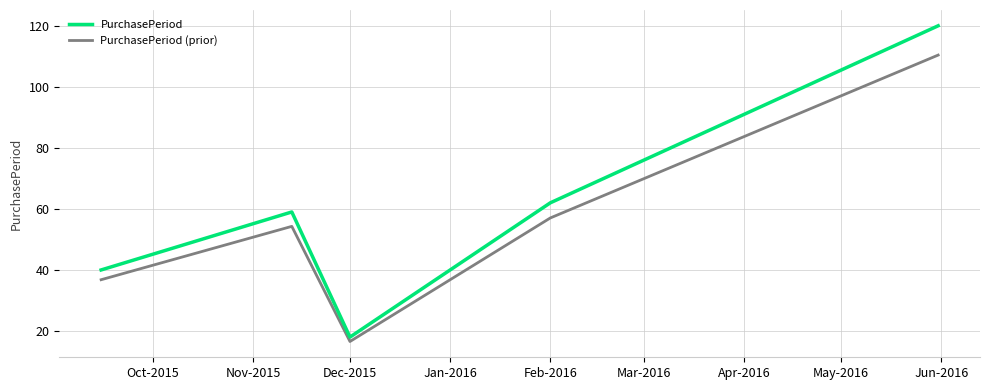

What is the sum of all PurchasePeriod values?

299.0